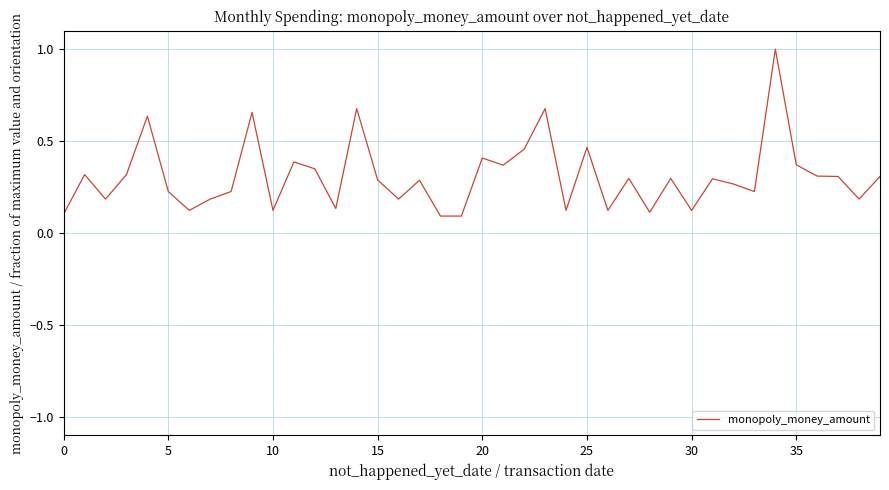

What is the difference between the maximum and minimum values?

0.9